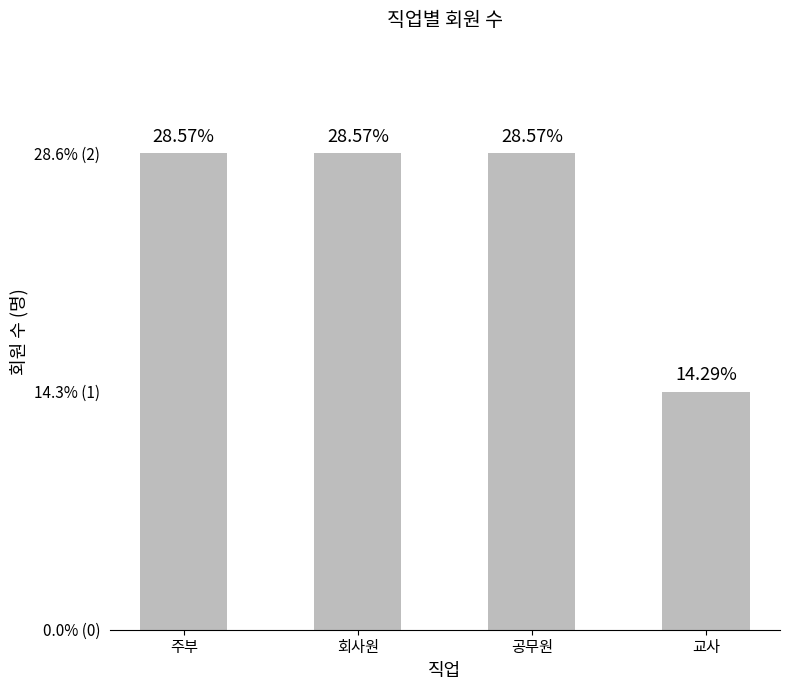

Are the bars horizontal?

No